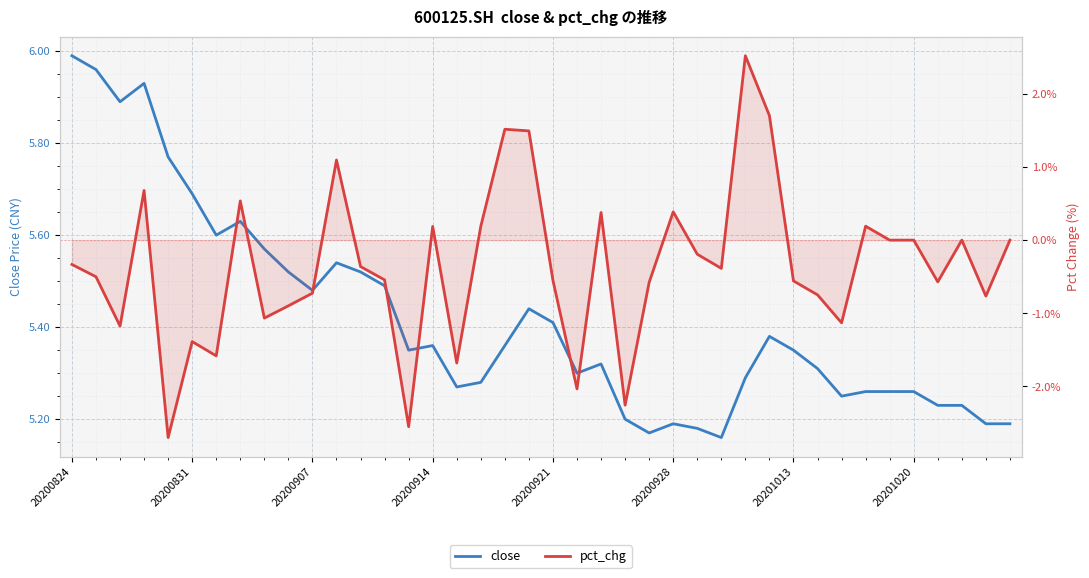

What is the spread (max minus min) of values at 29?

3.7